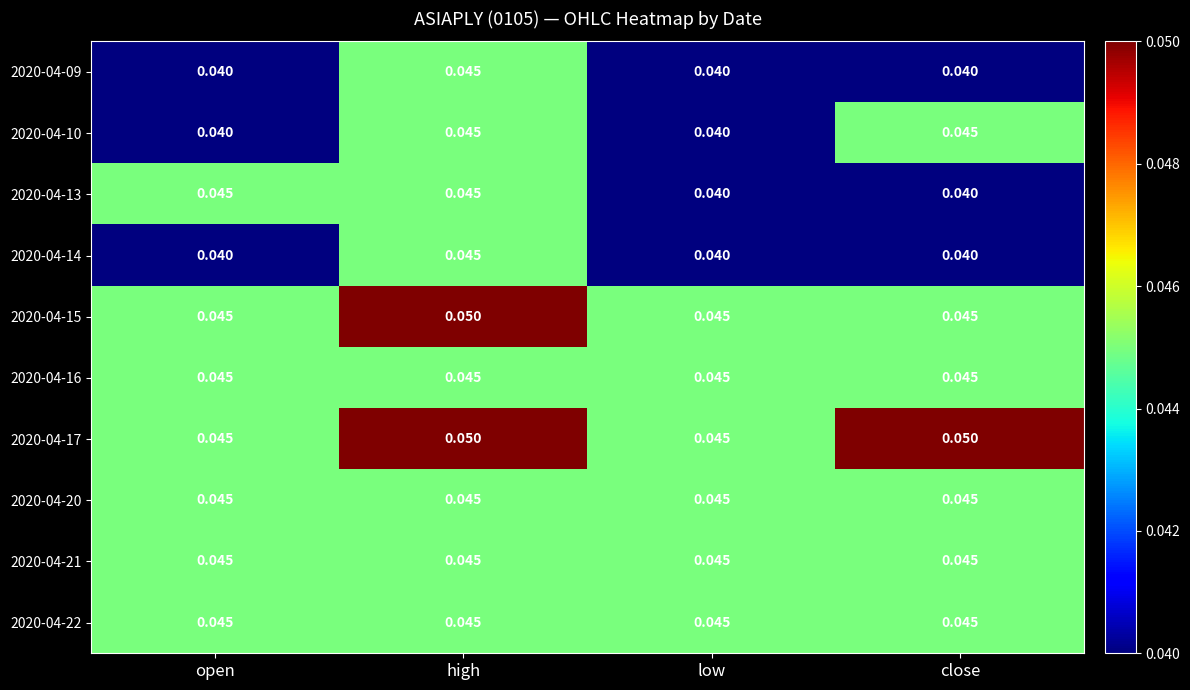

How many distinct data groups are displayed?

10